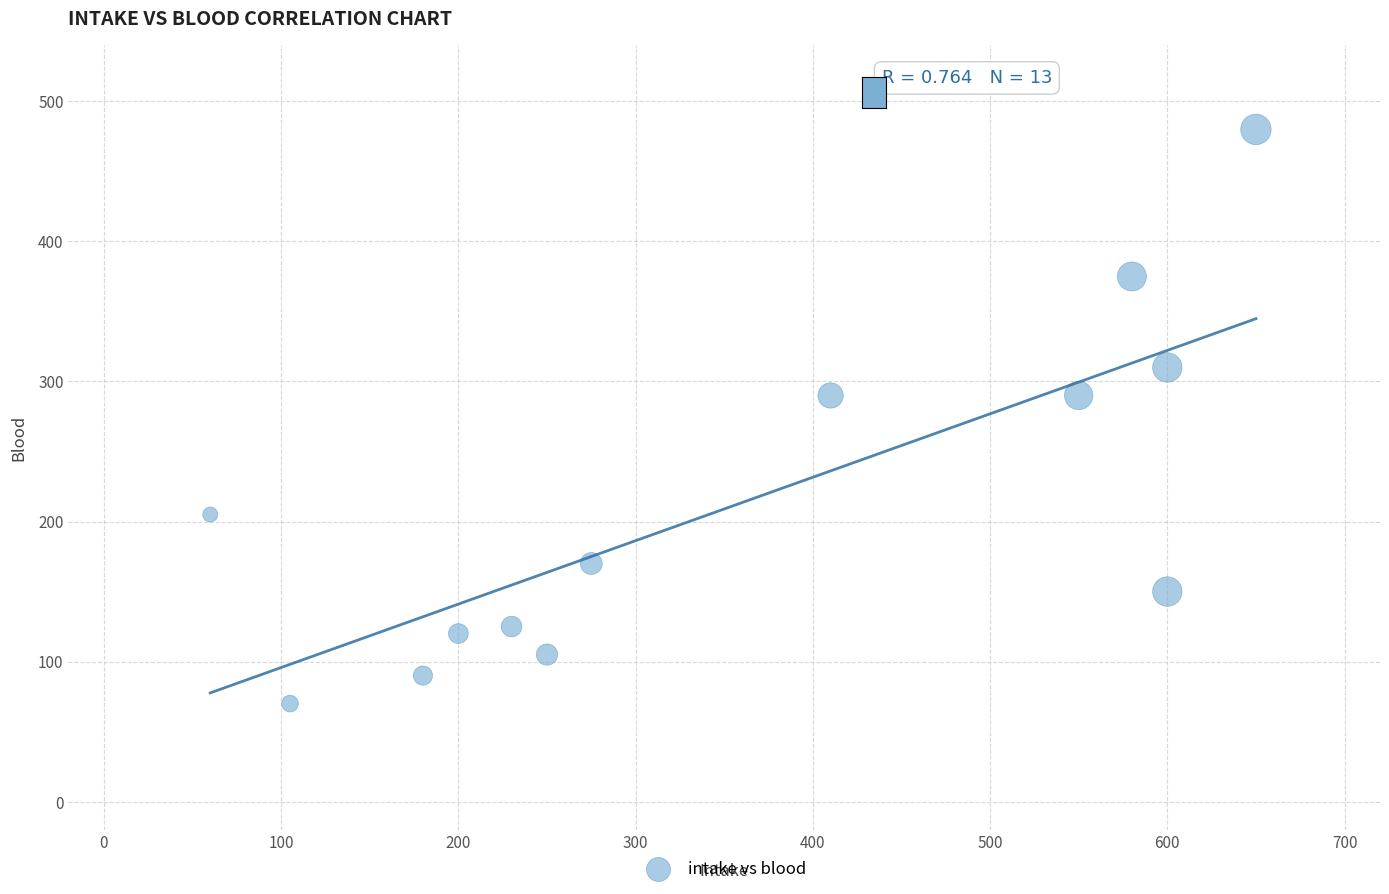

What is the range of Y values (max minus min)?

410